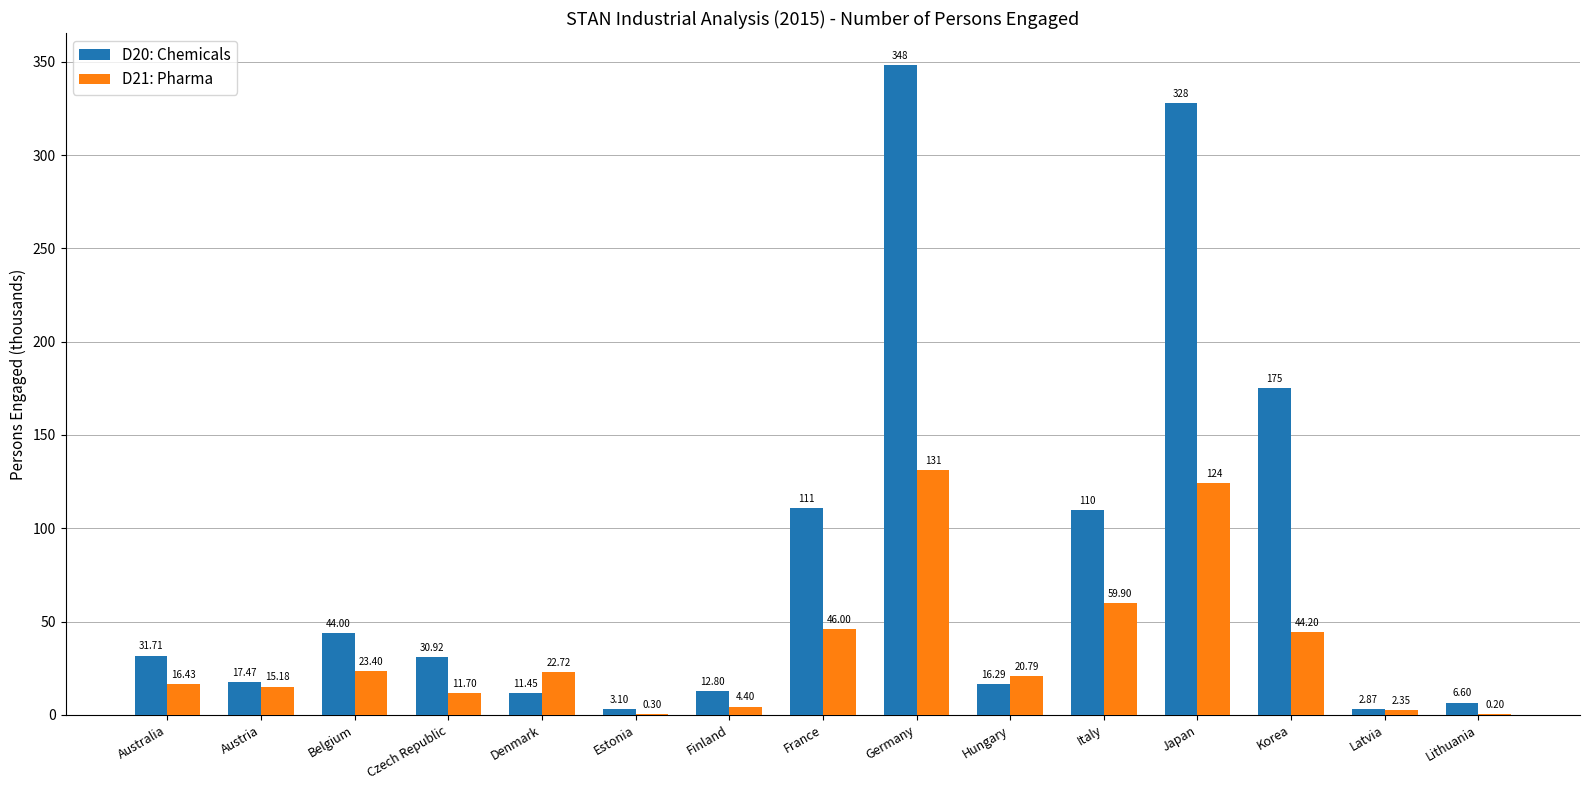

What is the sum of all D20: Chemicals values?

1249.1